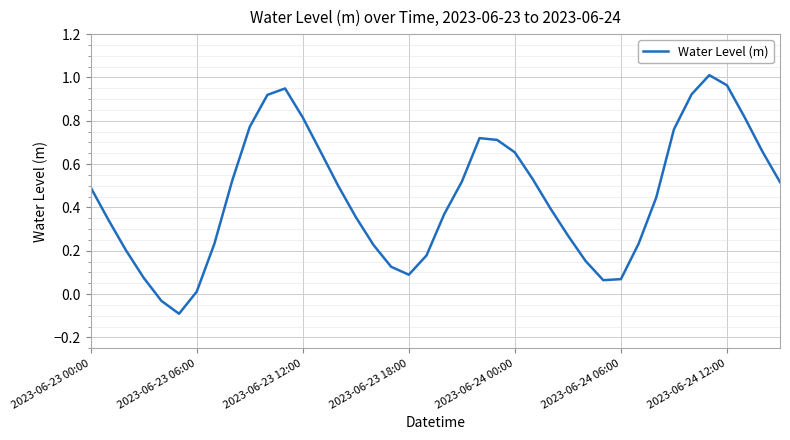

What is the difference between the maximum and minimum values?

1.1